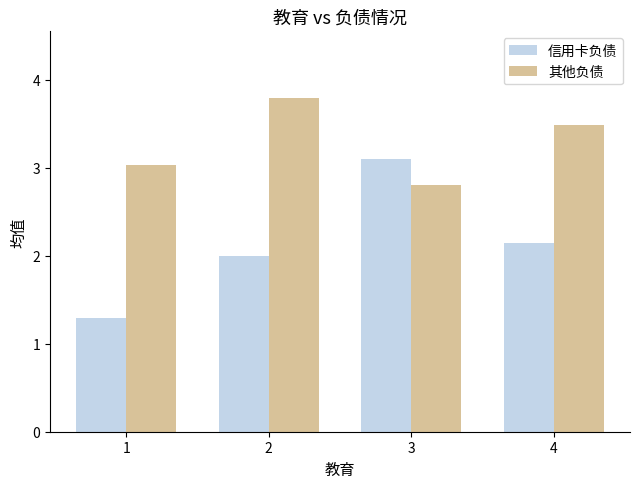

What is the difference between the highest and lowest values at 1?

1.7